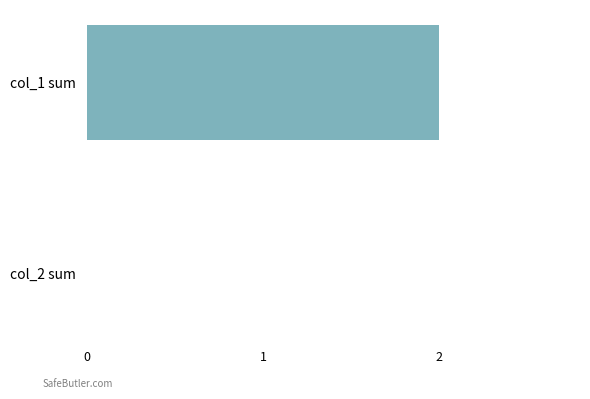

Reading bottom to top, extract all data points from this chart.

col_2 sum=0	col_1 sum=2